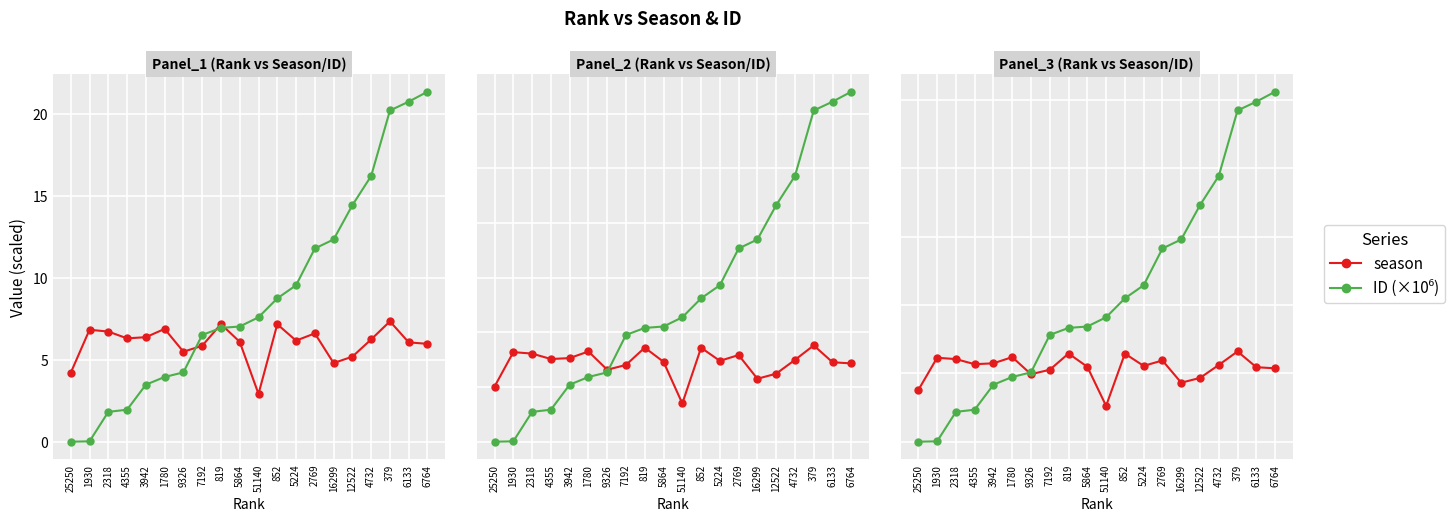

True or false: season has a value of 6.6 at 379.

True